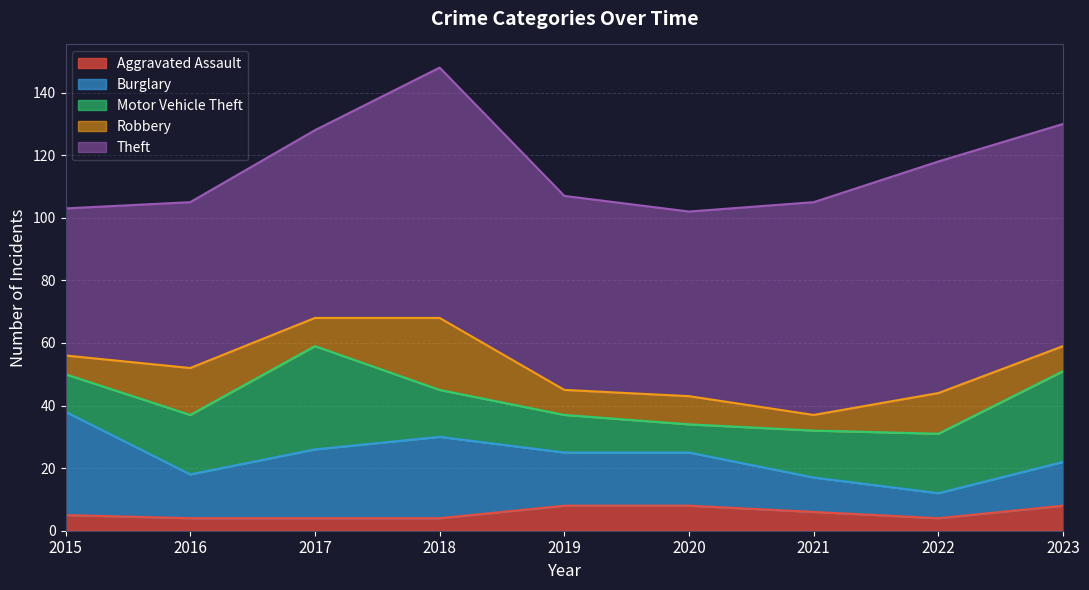

Reading left to right, extract all data points from this chart.

Aggravated Assault: 5	4	4	4	8	8	6	4	8
Burglary: 33	14	22	26	17	17	11	8	14
Motor Vehicle Theft: 12	19	33	15	12	9	15	19	29
Robbery: 6	15	9	23	8	9	5	13	8
Theft: 47	53	60	80	62	59	68	74	71